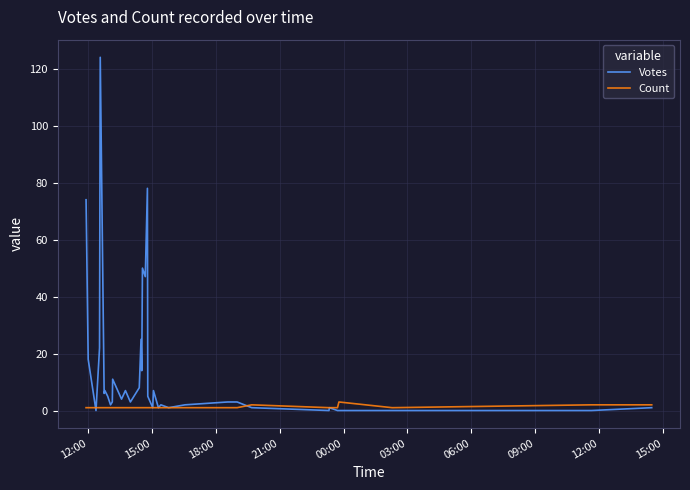

Which series has the widest spread of values?

Votes